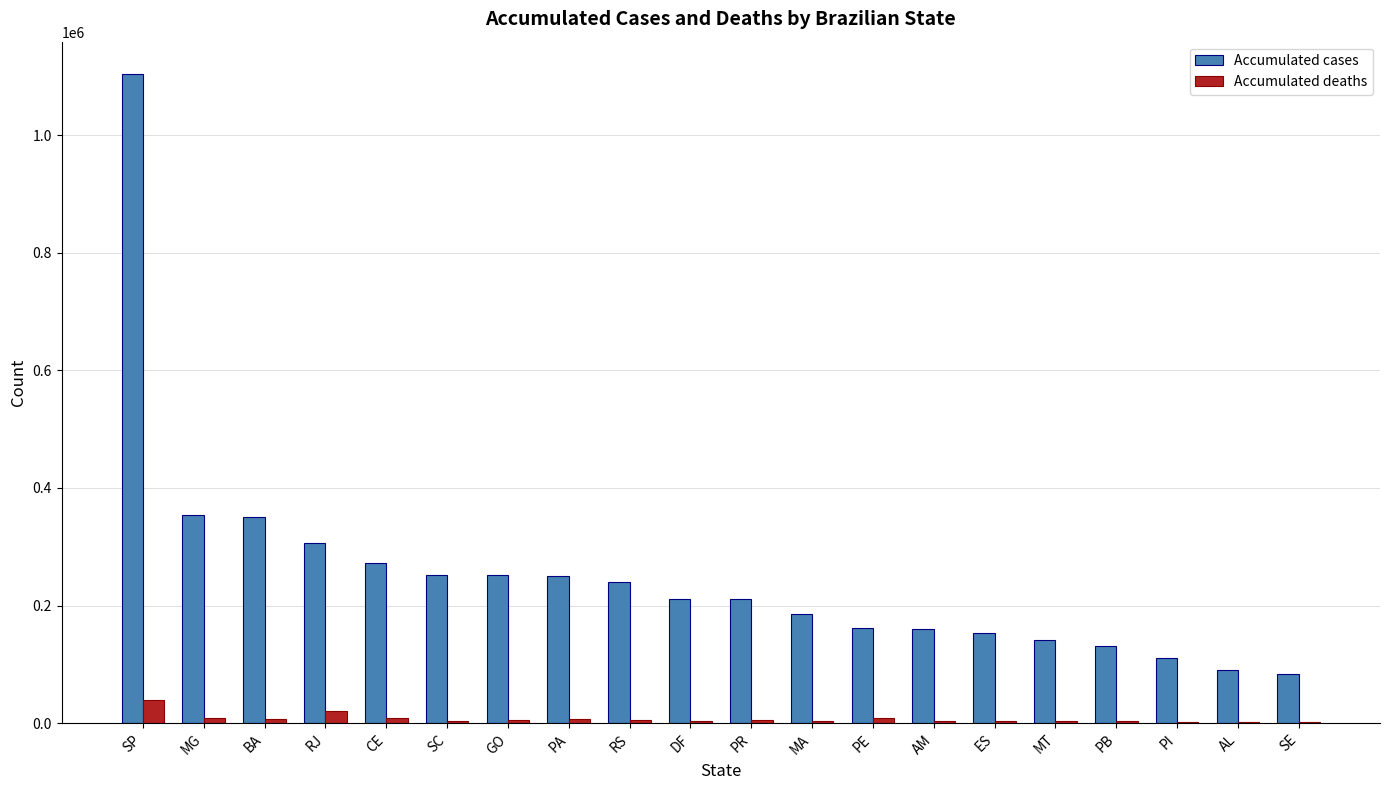

True or false: Accumulated cases has a value of 444232 at PA.

False